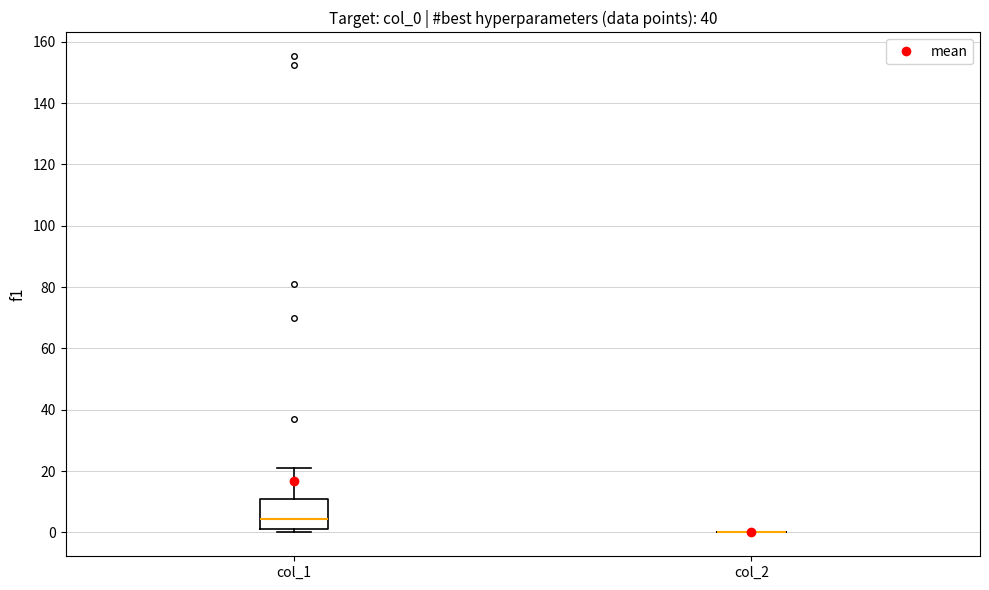

Reading left to right, transcribe this box plot: for each box, give where its median line is, the range the box spans, and where its two whiskers end, as read against the y-axis. The values are not printed on the chart, so give them approximately, as read against the axis.

col_1: median 4, box 2 to 10, whiskers 0 to 22
col_2: box collapsed to a line at 0, whiskers 0 to 0